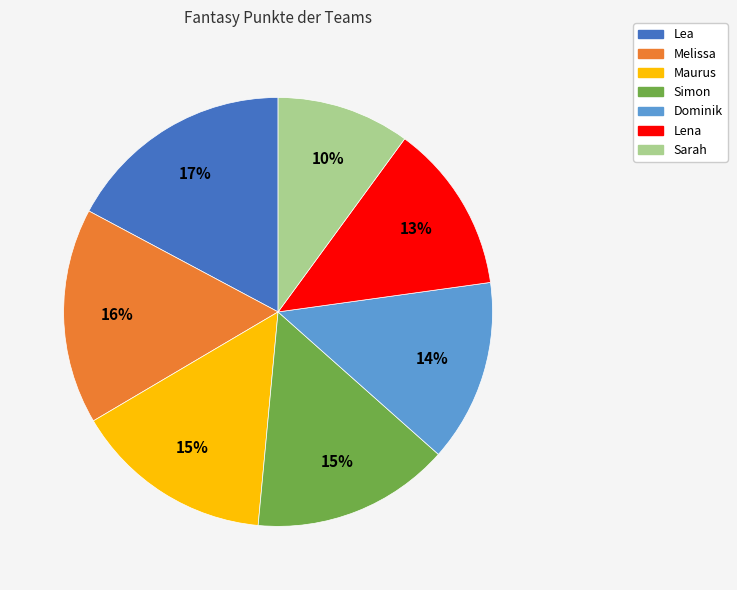

To the nearest percent, what is the combined percentage of Simon and Melissa?

31%